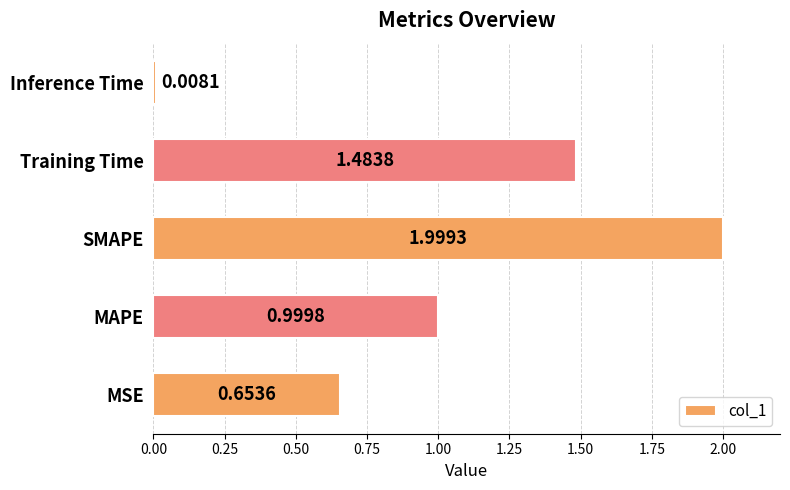

What is the difference between the values at SMAPE and MSE?

1.3